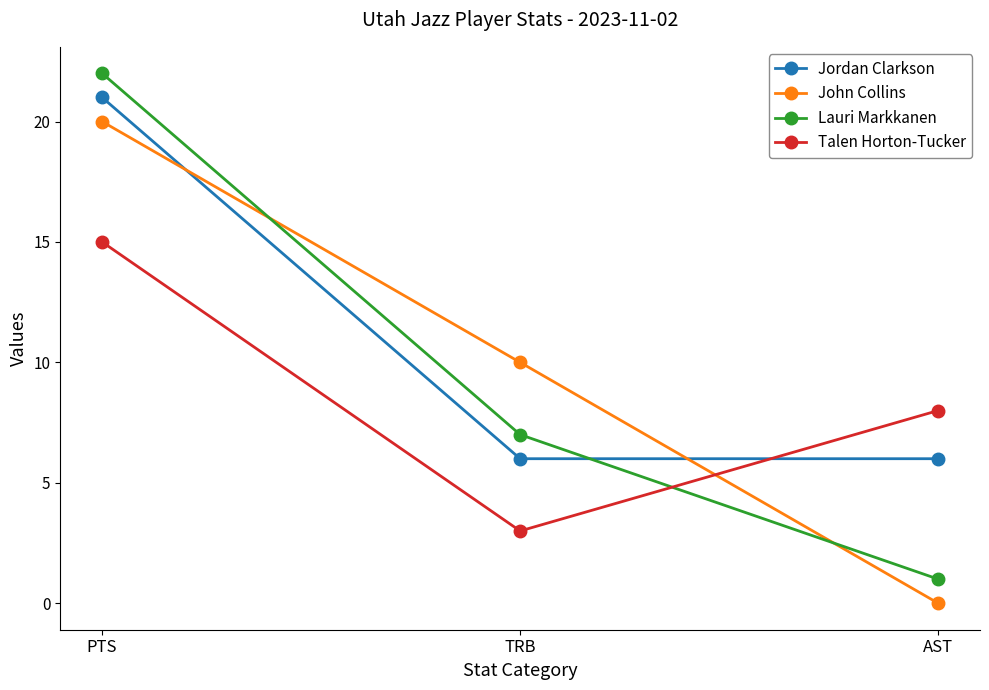

What is the value of the Jordan Clarkson point at the 3rd from the left?

6